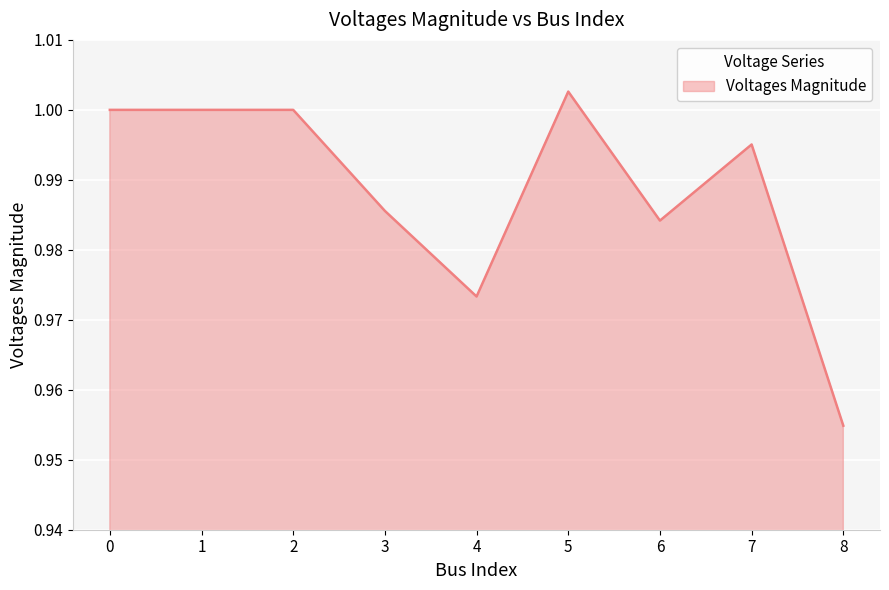

At which label is the value closest to 0?

8